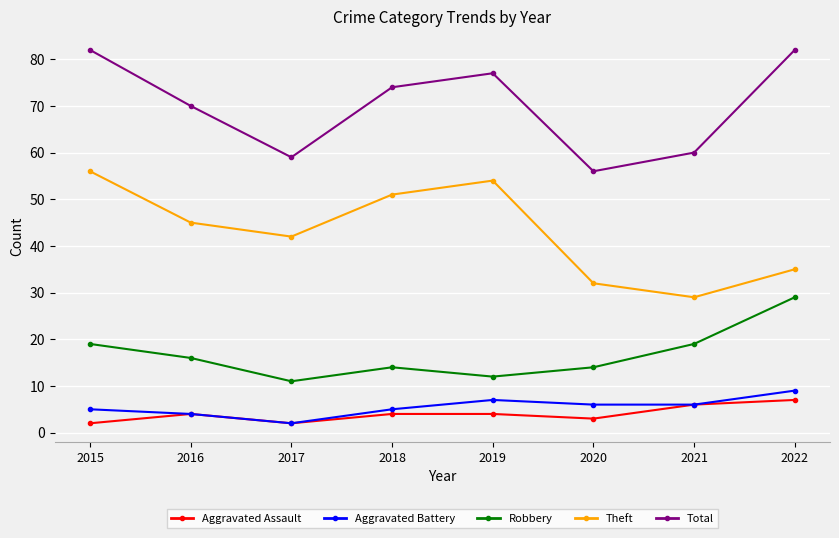

True or false: Theft and Total cross at least once.

False